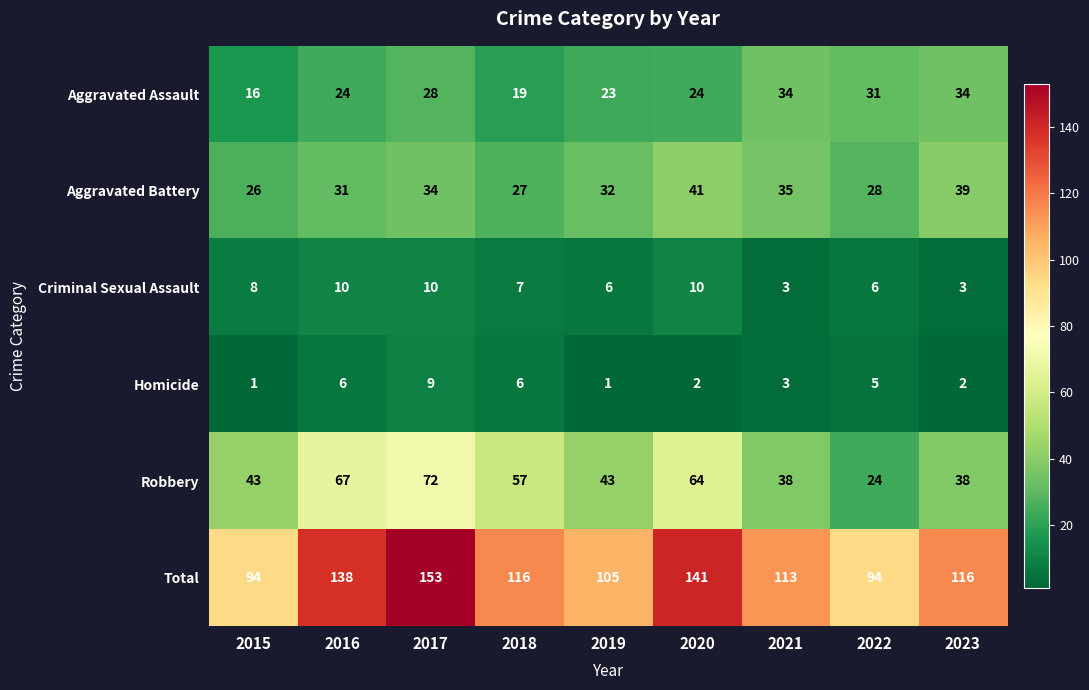

Read the Aggravated Assault value at 2017.

28